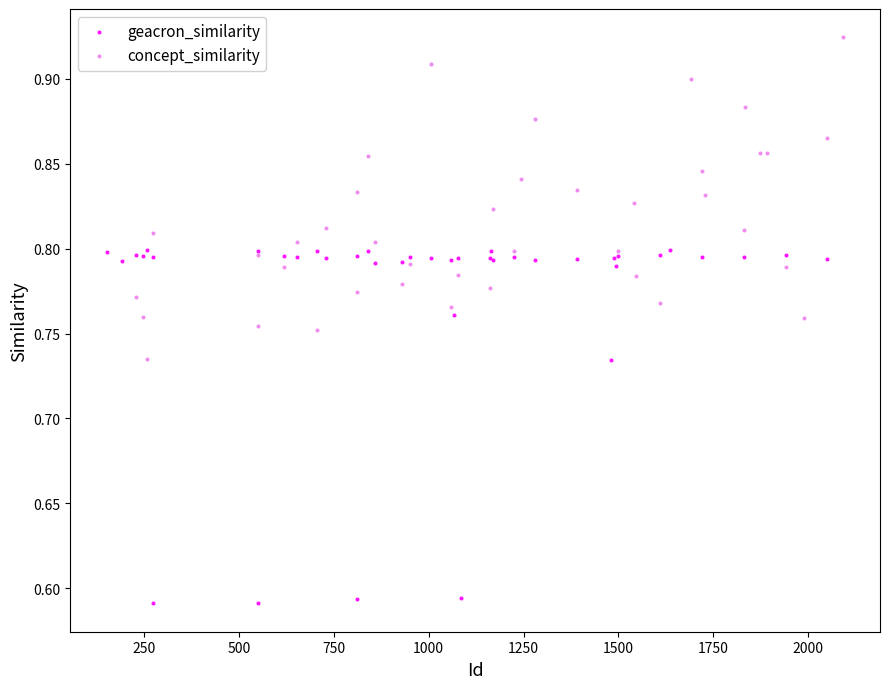

What are all the series names shown in the legend?

geacron_similarity, concept_similarity